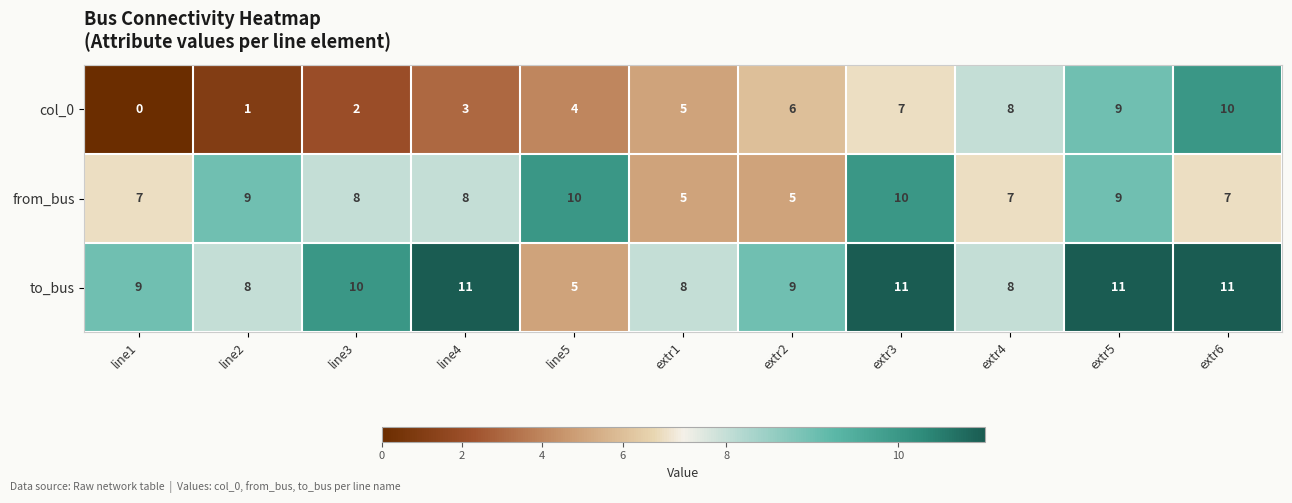

What is the approximate value of to_bus at line1?

9